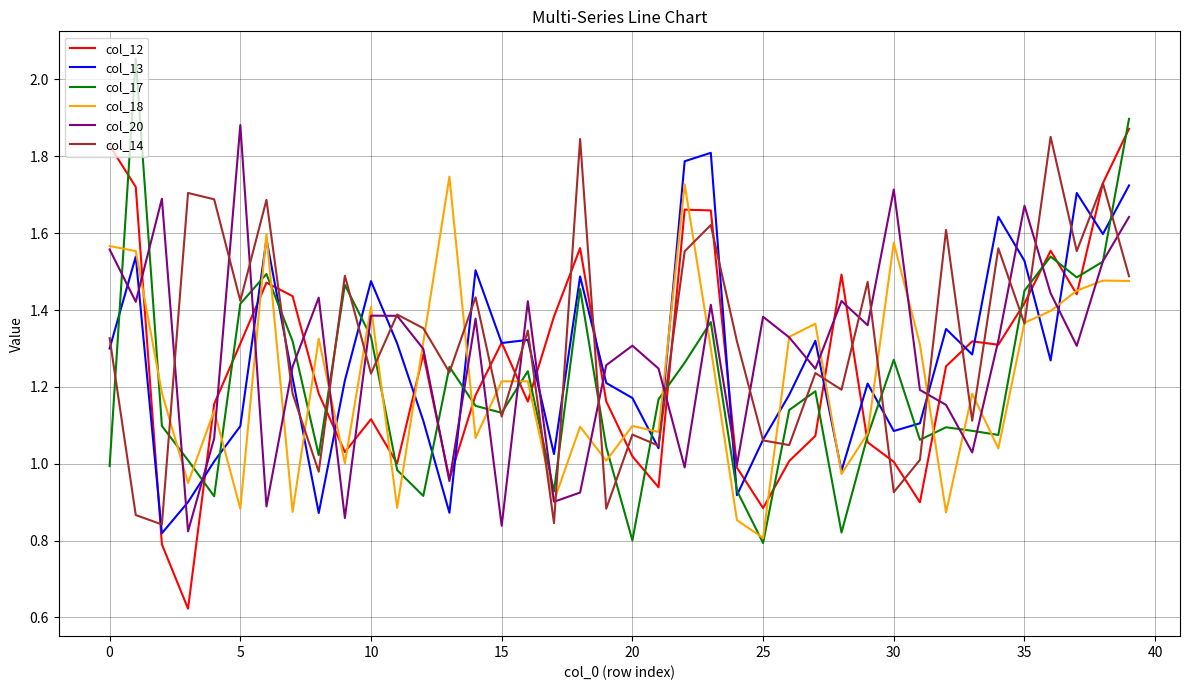

Rank the series by their maximum value, from lowest to highest.

col_18, col_13, col_14, col_12, col_20, col_17